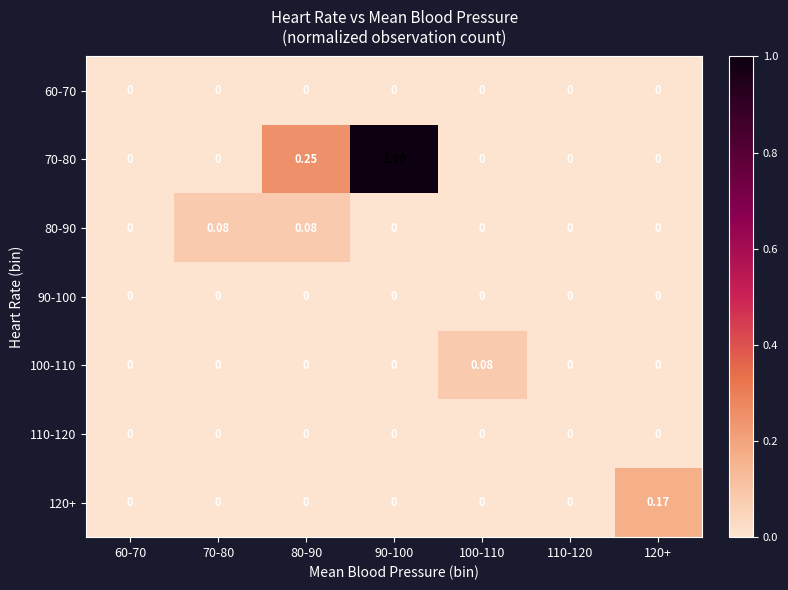

Is the value of 80-90 at 80-90 greater than the value of 70-80 at 80-90?

No